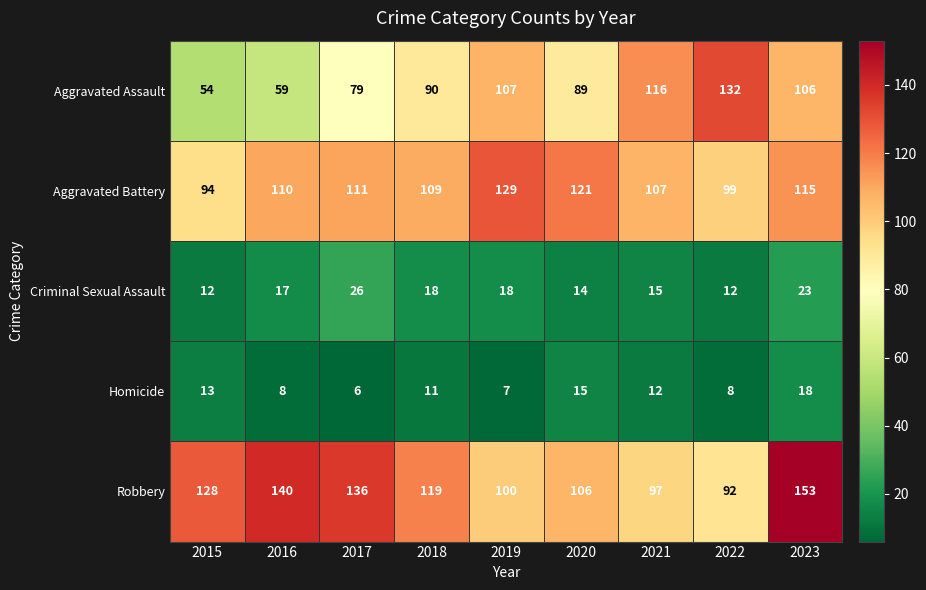

At 2016, list the series in order from largest to smallest.

Robbery, Aggravated Battery, Aggravated Assault, Criminal Sexual Assault, Homicide